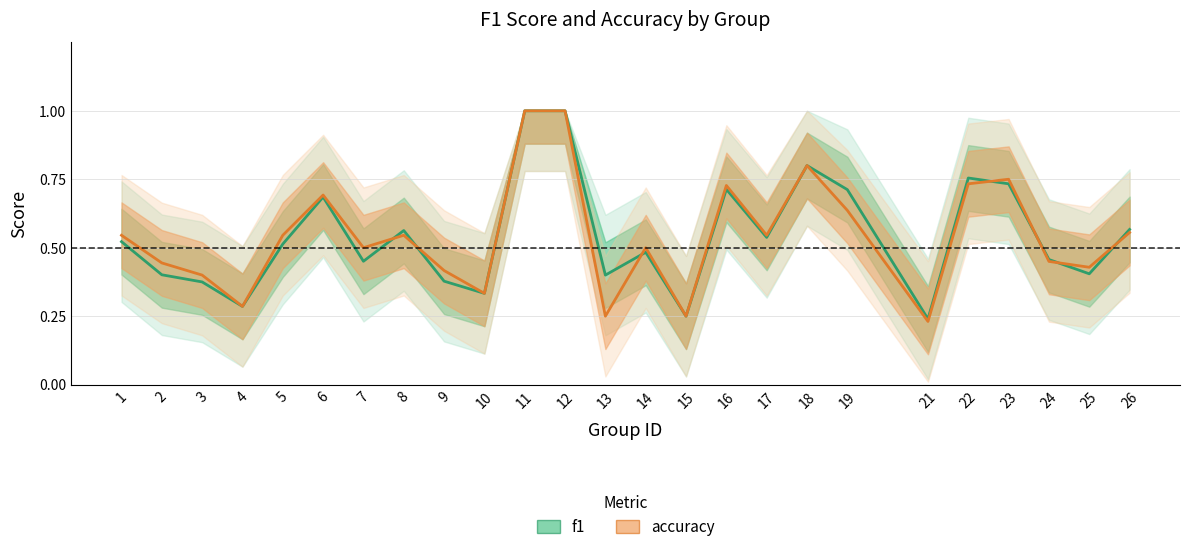

Where is the first local minimum for f1?

4